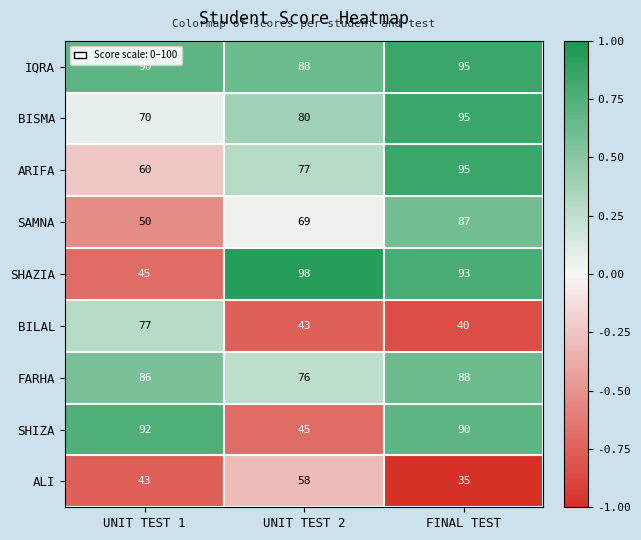

How many ALI values are between 35 and 58?

3